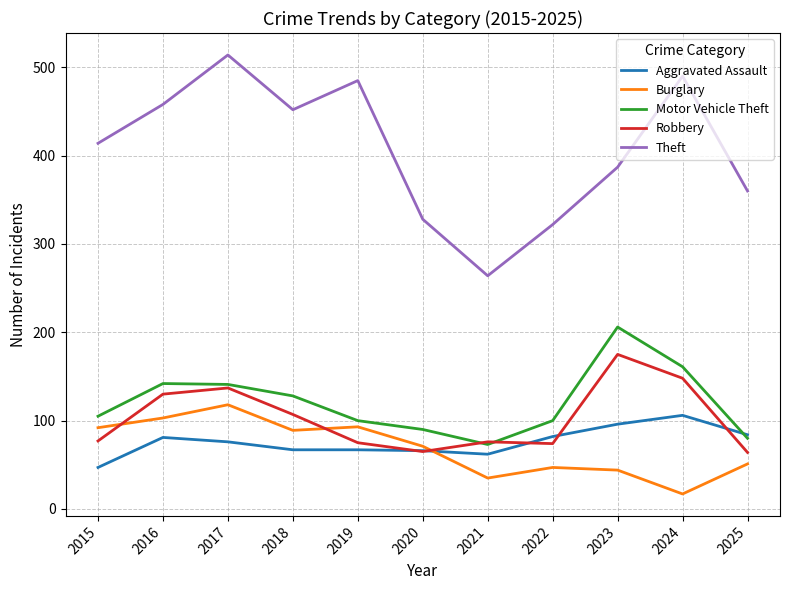

List the series in order of their peak value, highest first.

Theft, Motor Vehicle Theft, Robbery, Burglary, Aggravated Assault